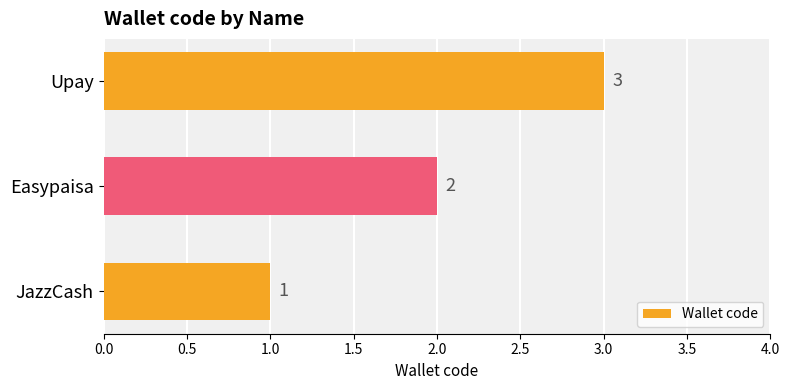

Rank the categories by value from lowest to highest.

JazzCash, Easypaisa, Upay